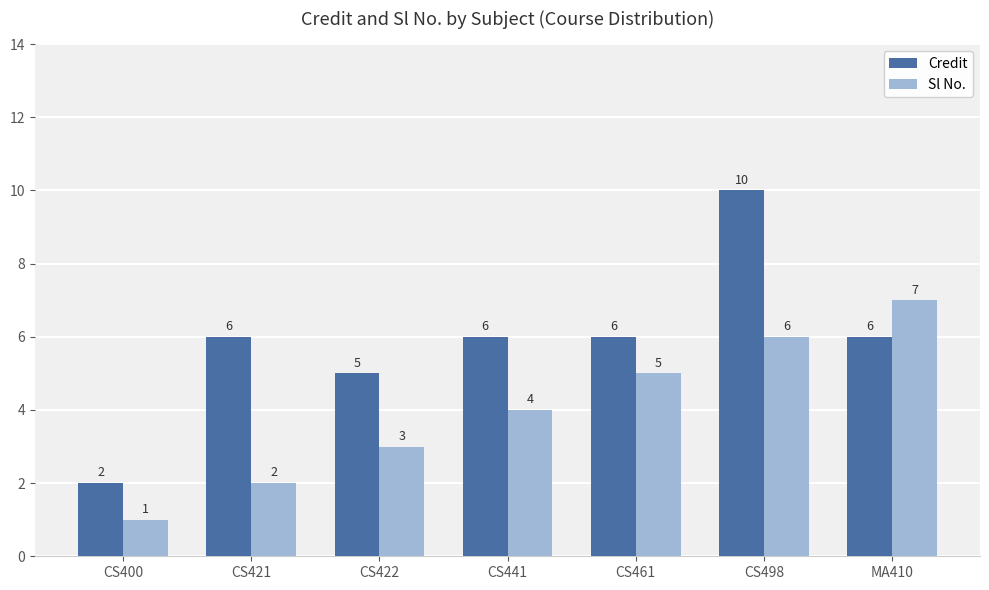

Between CS400 and CS441, which series saw the biggest shift?

Credit